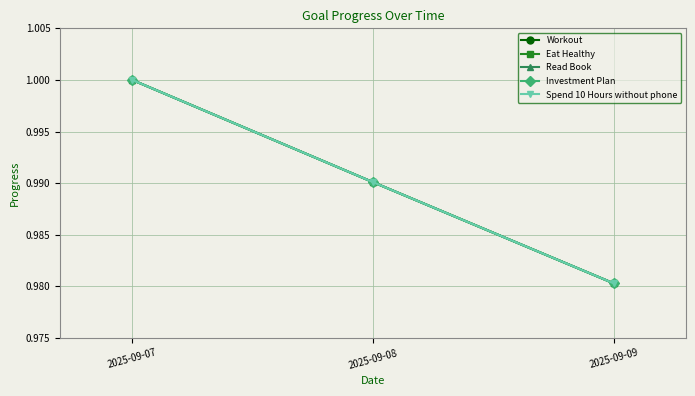

Does the chart have visible grid lines?

Yes